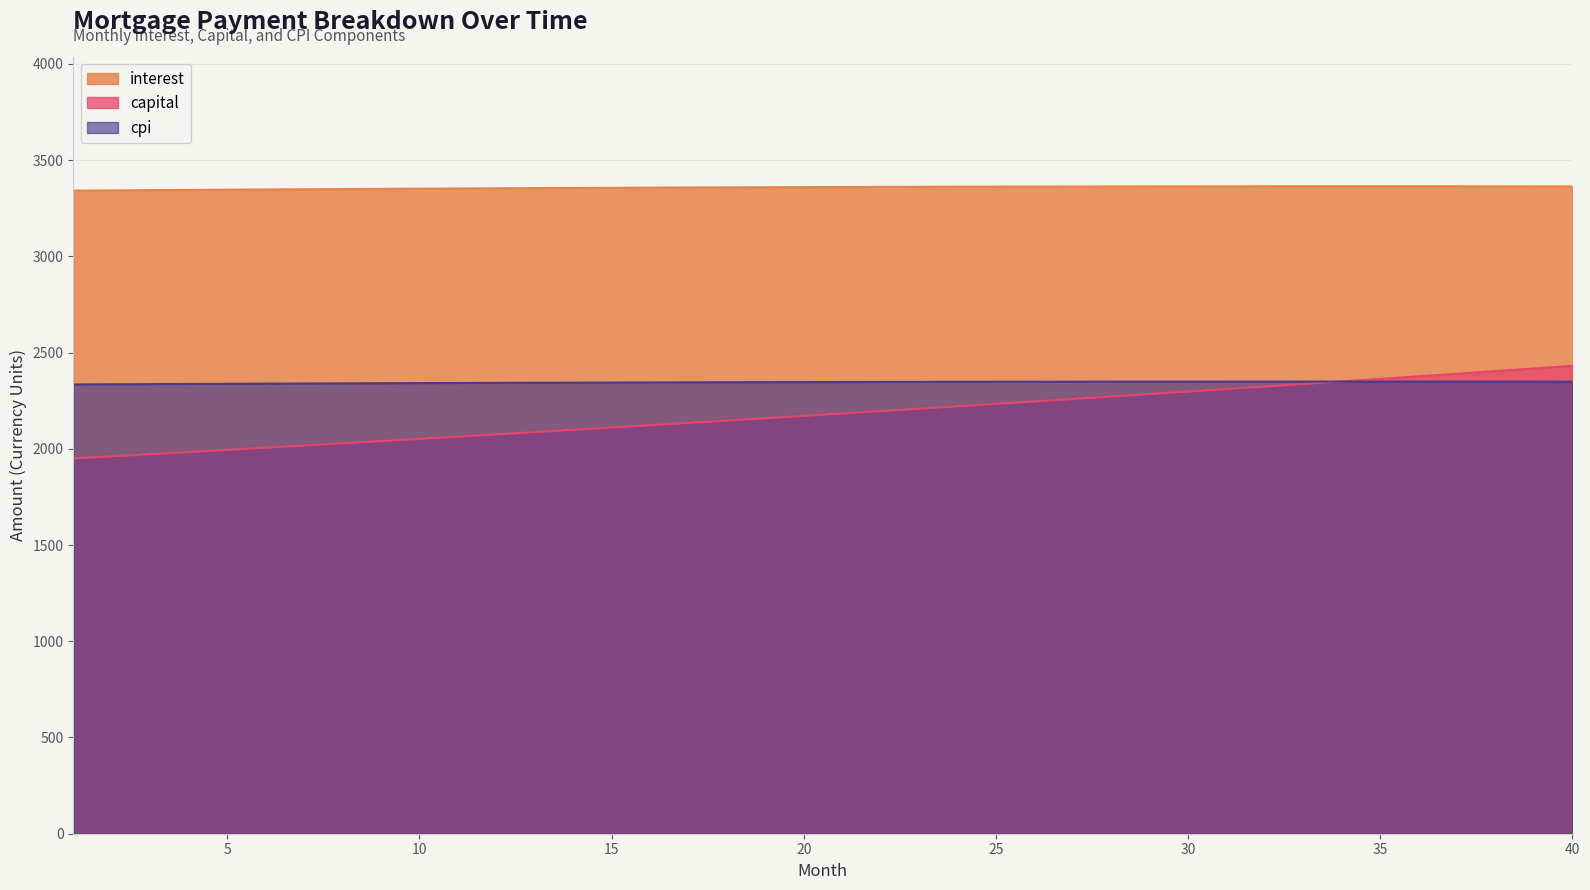

At how many categories does at least one series exceed 2567?

40